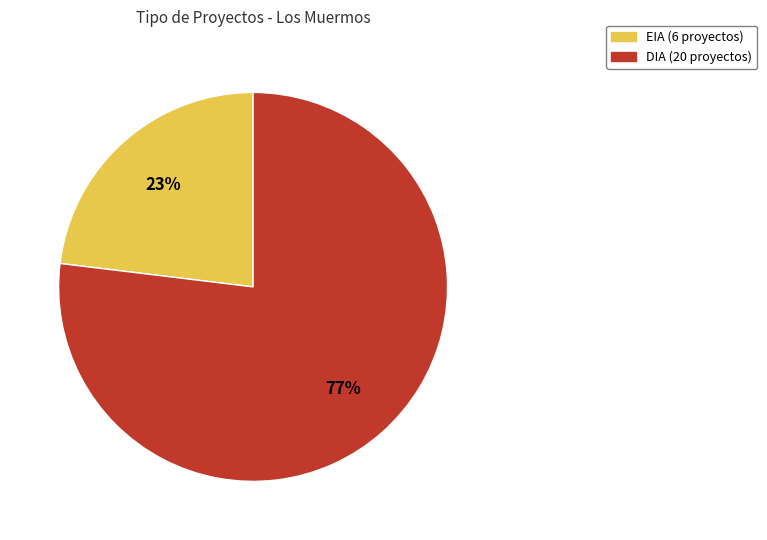

What is the ratio of the value at DIA to the value at EIA?

3.3